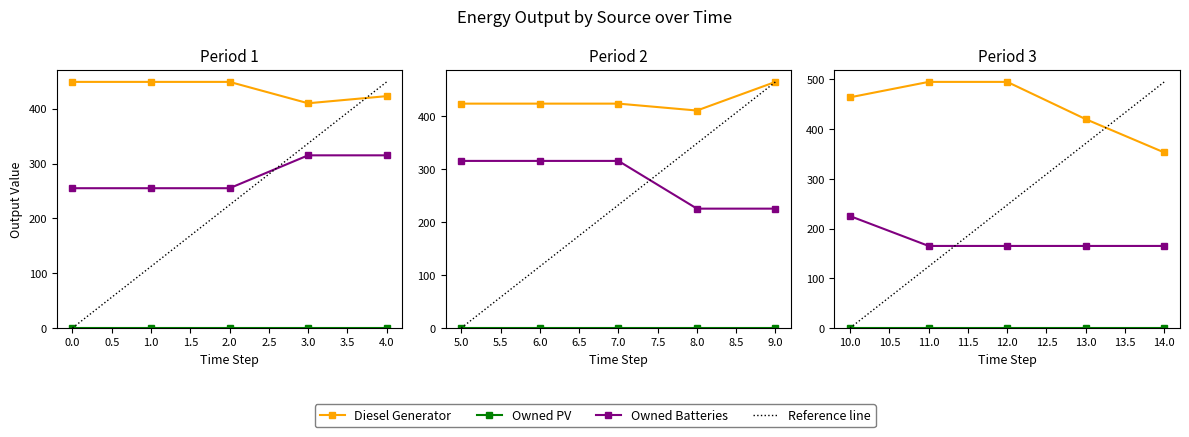

True or false: Owned Batteries and Reference line intersect in this chart.

True